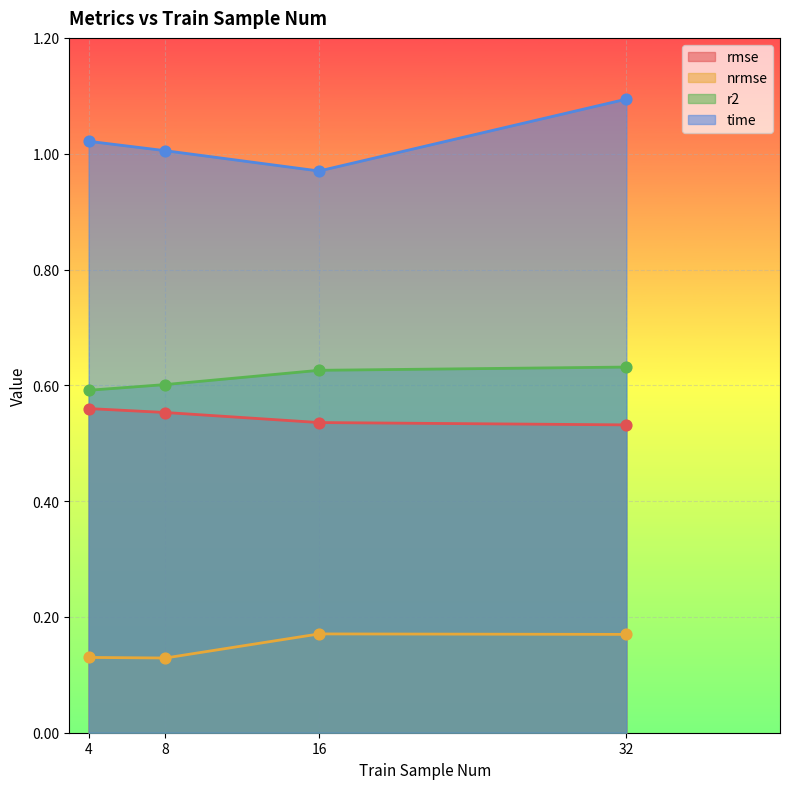

Which series has the widest spread of Y values?

time